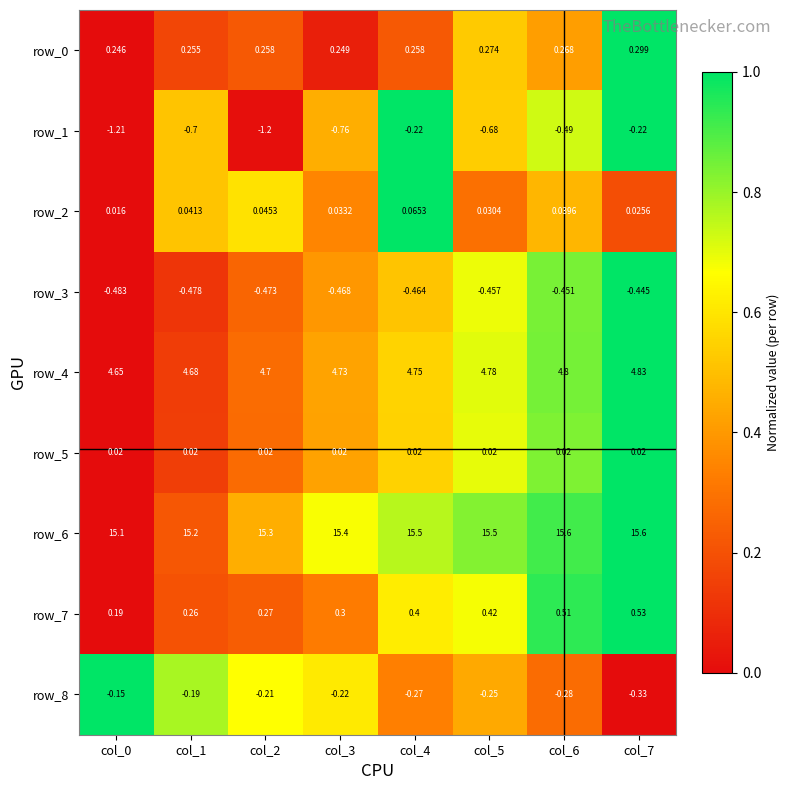

What is the total value across all series at col_0?

18.4